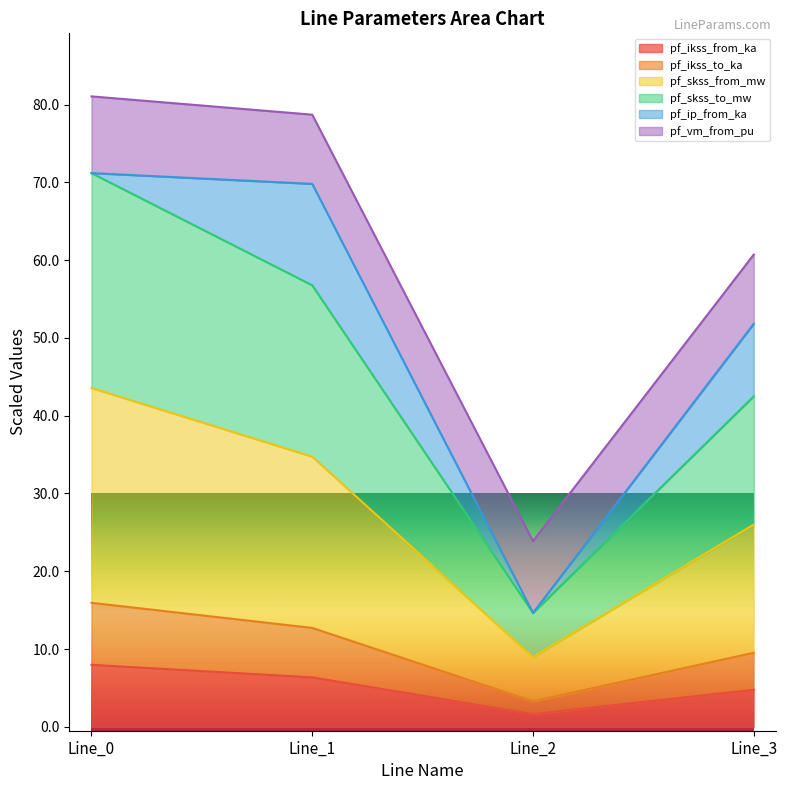

True or false: pf_skss_from_mw and pf_ikss_from_ka intersect in this chart.

False